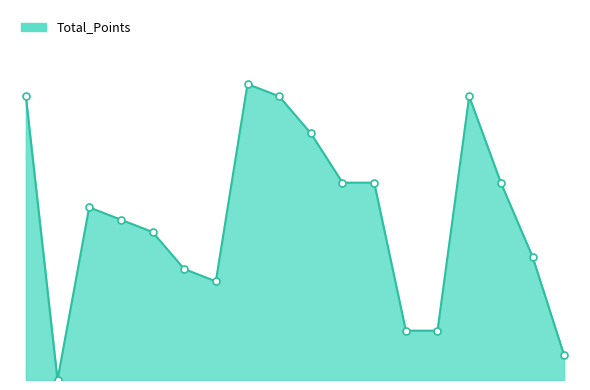

Does the chart have visible grid lines?

No